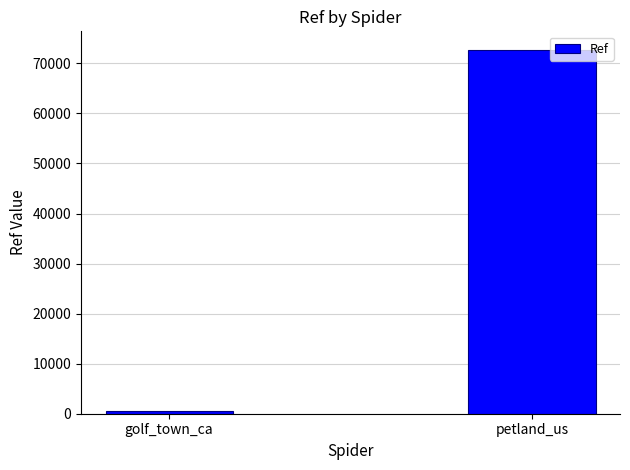

What is the label of the 2nd bar from the right?

golf_town_ca